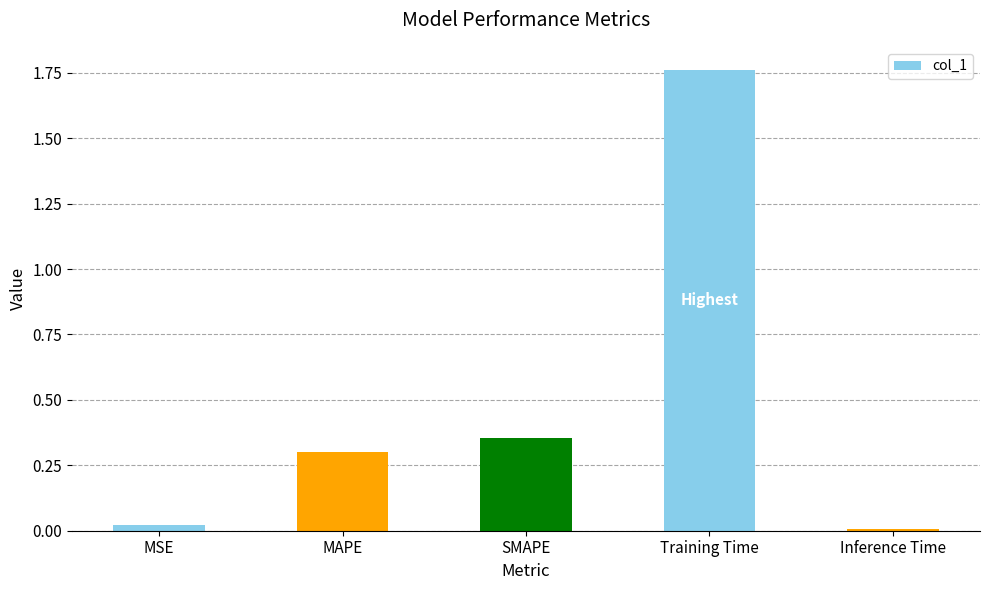

What position from the right is Training Time?

2